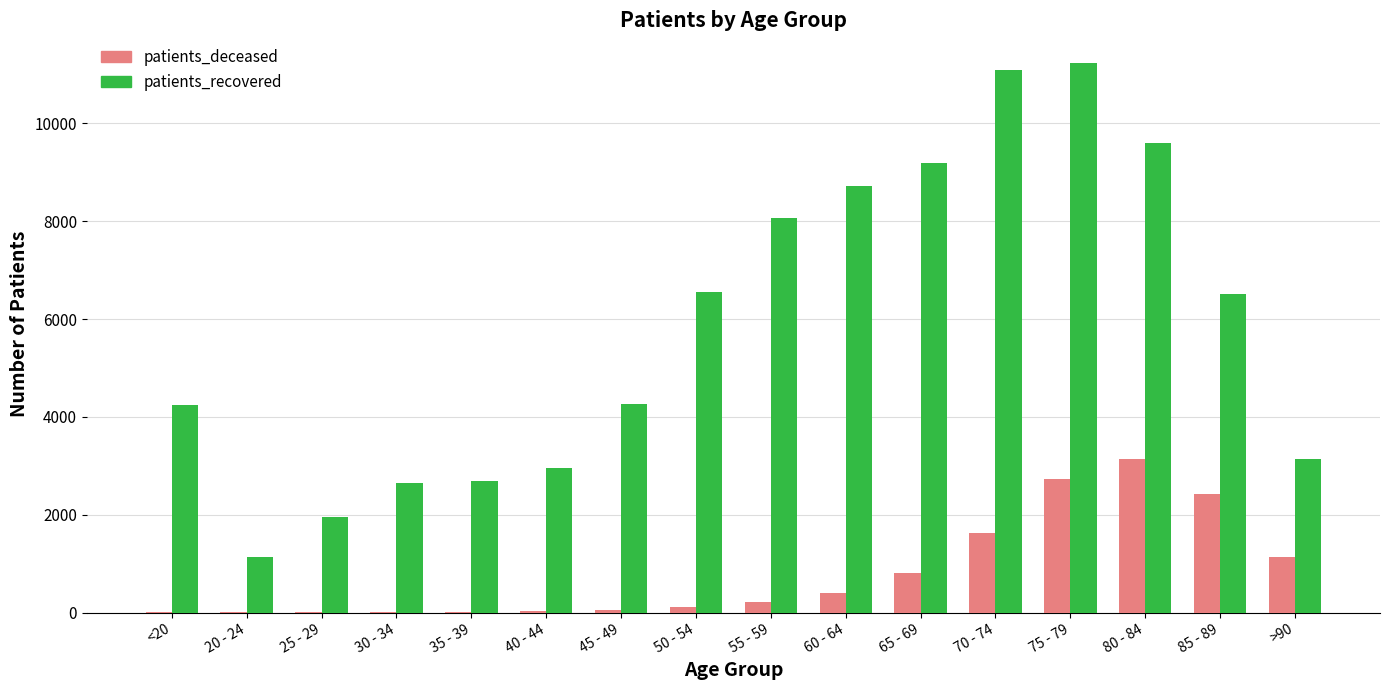

Which series has the largest total across all categories?

patients_recovered